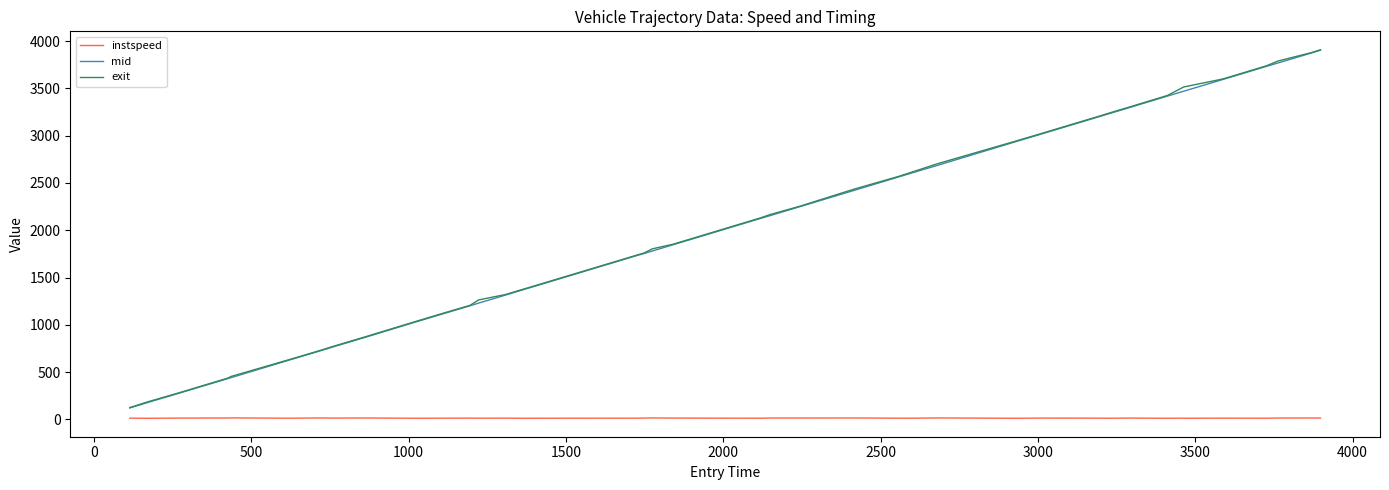

True or false: mid and instspeed intersect in this chart.

False